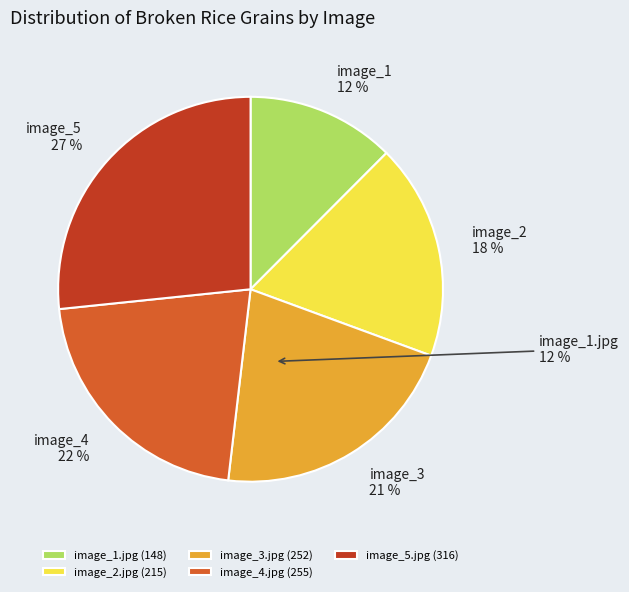

Do image_2.jpg (215) and image_3.jpg (252) together represent more than half of the pie?

No